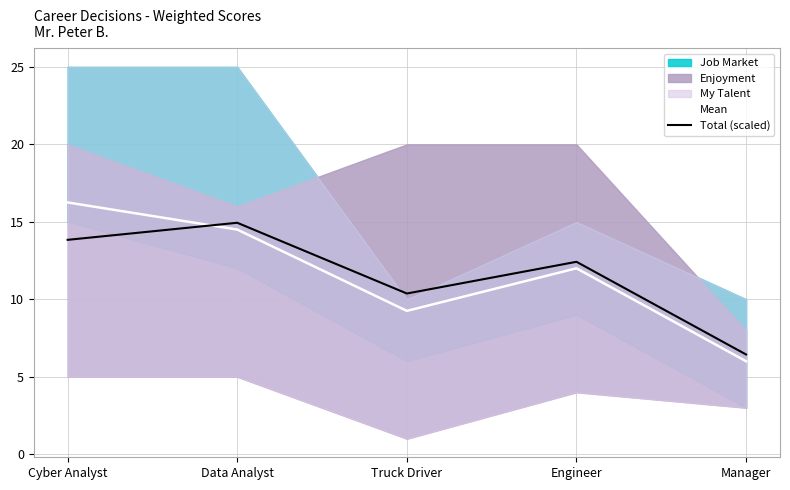

What is the difference between the maximum and minimum values in the Total (scaled) series?

8.5